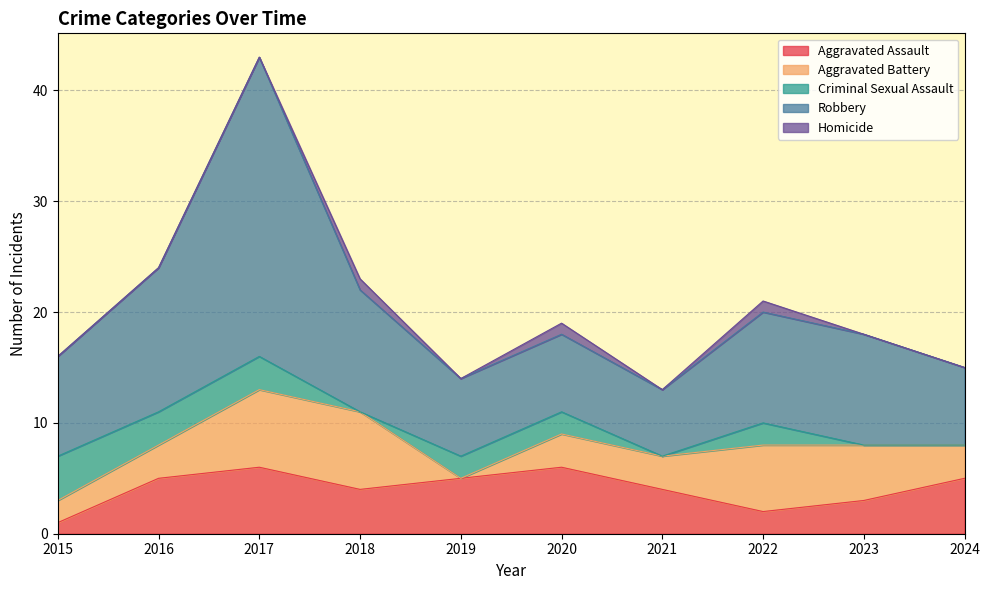

What is the average value of the Aggravated Battery series?

4